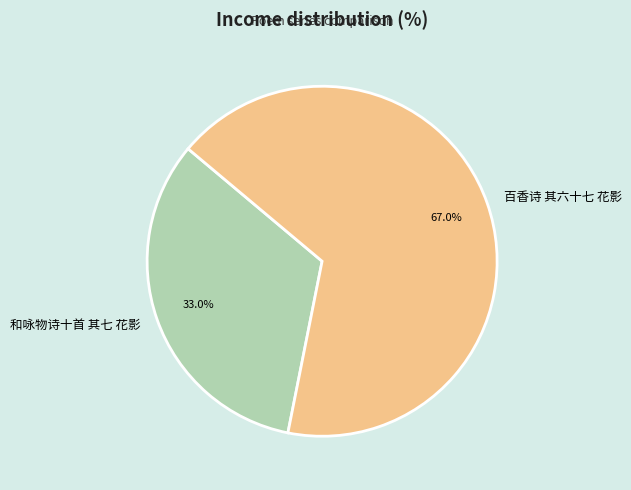

How many slices are in this pie chart?

2